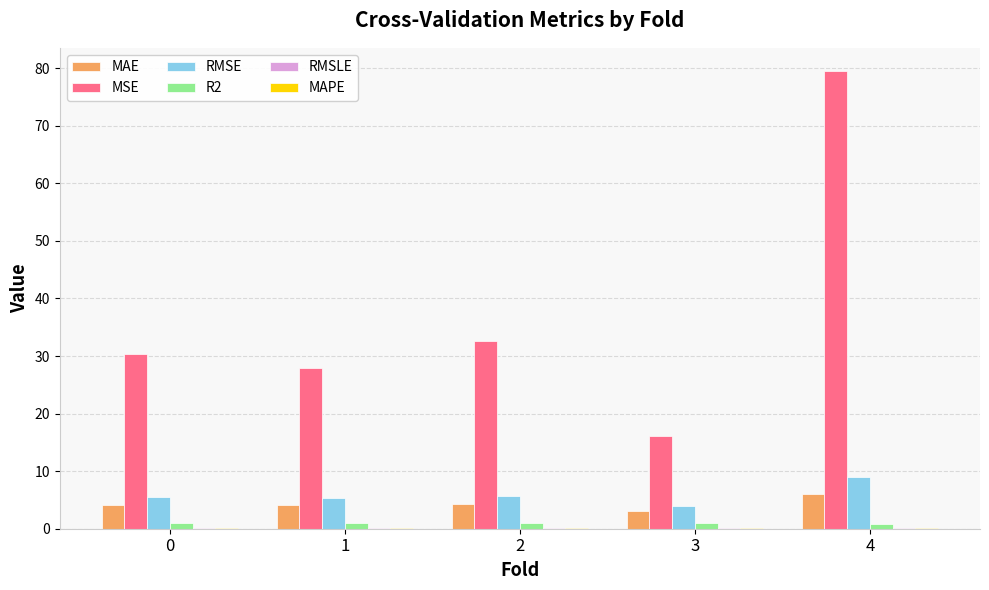

The value of MAE at 0 is 4.1. True or false?

True